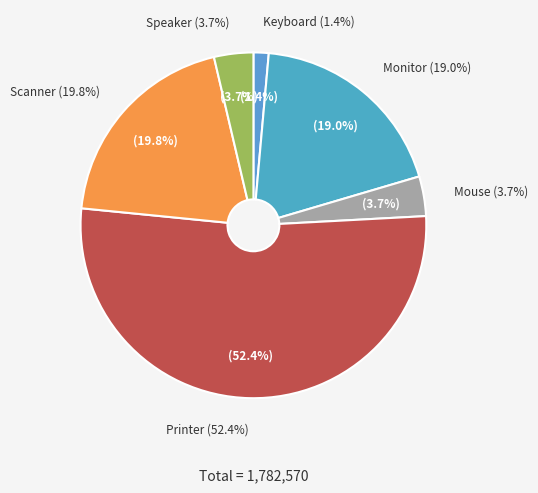

What is the change in value from Monitor to Speaker?

-273600